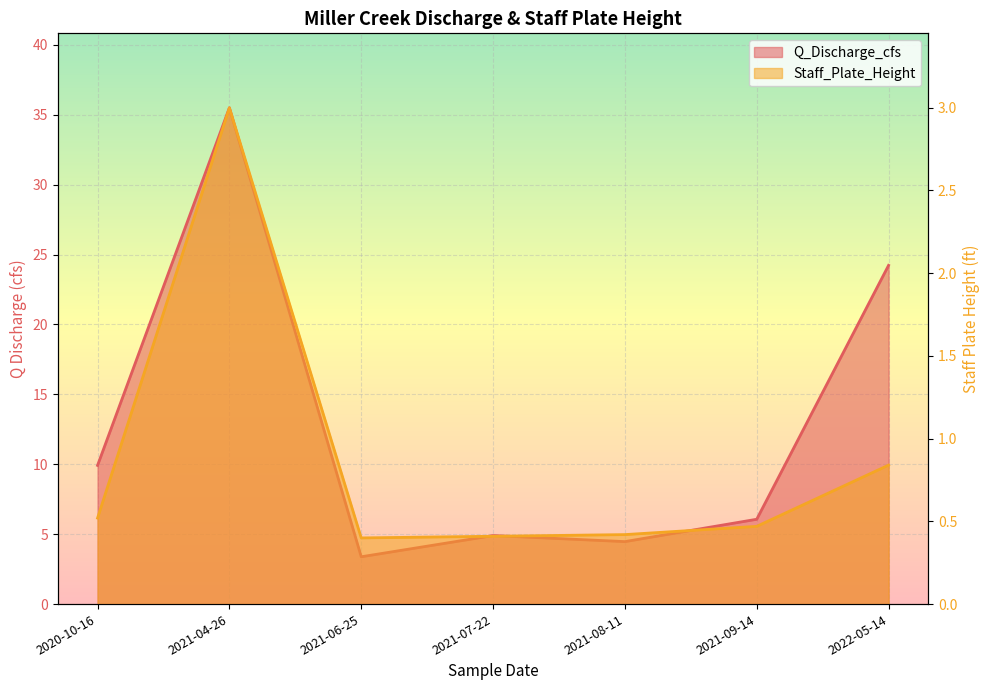

What is the approximate value of Q_Discharge_cfs at 2021-07-22?

4.9